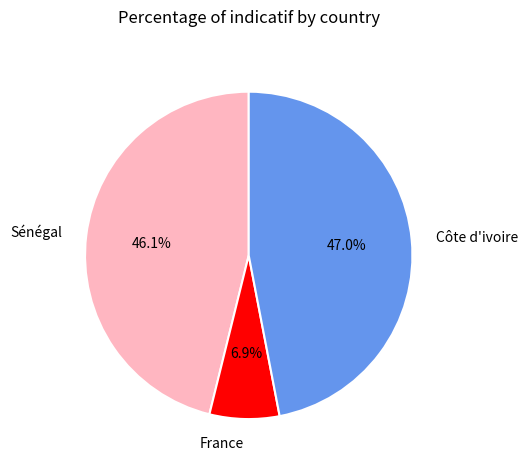

To the nearest percent, what percentage of the pie is Sénégal?

46%